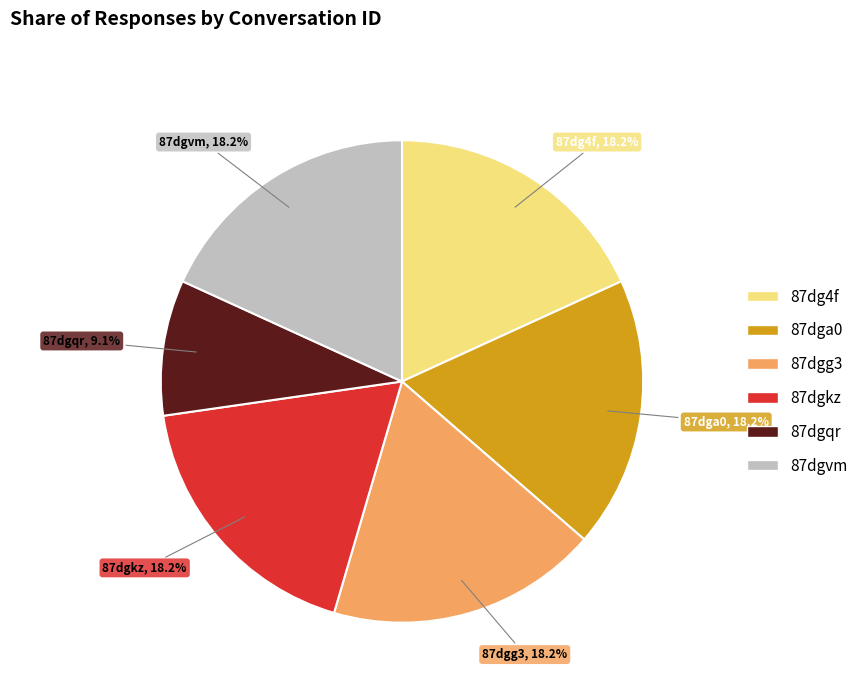

True or false: 87dg4f accounts for 18% of the total.

True